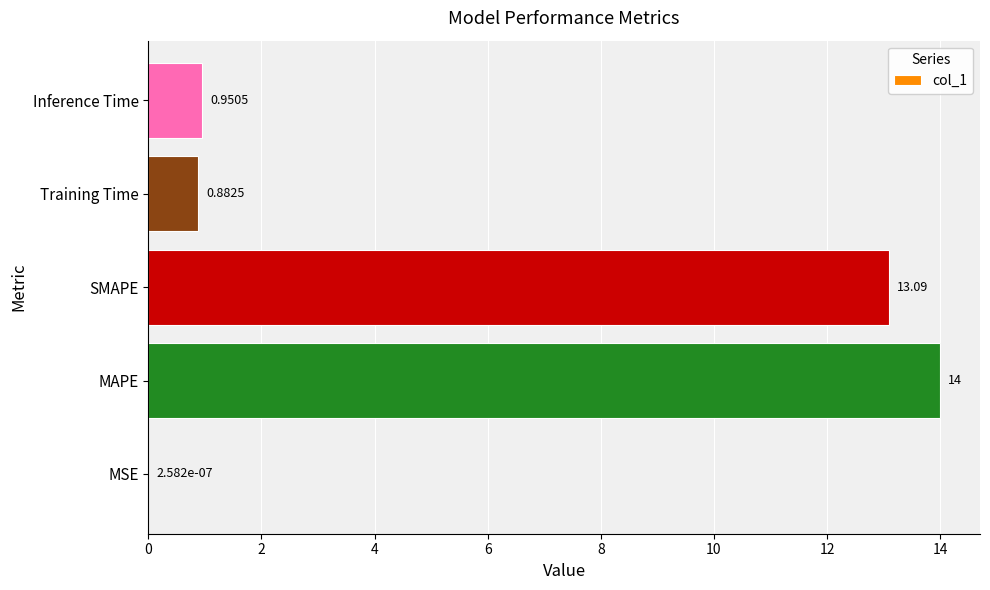

Which category has the highest value across all series?

MAPE